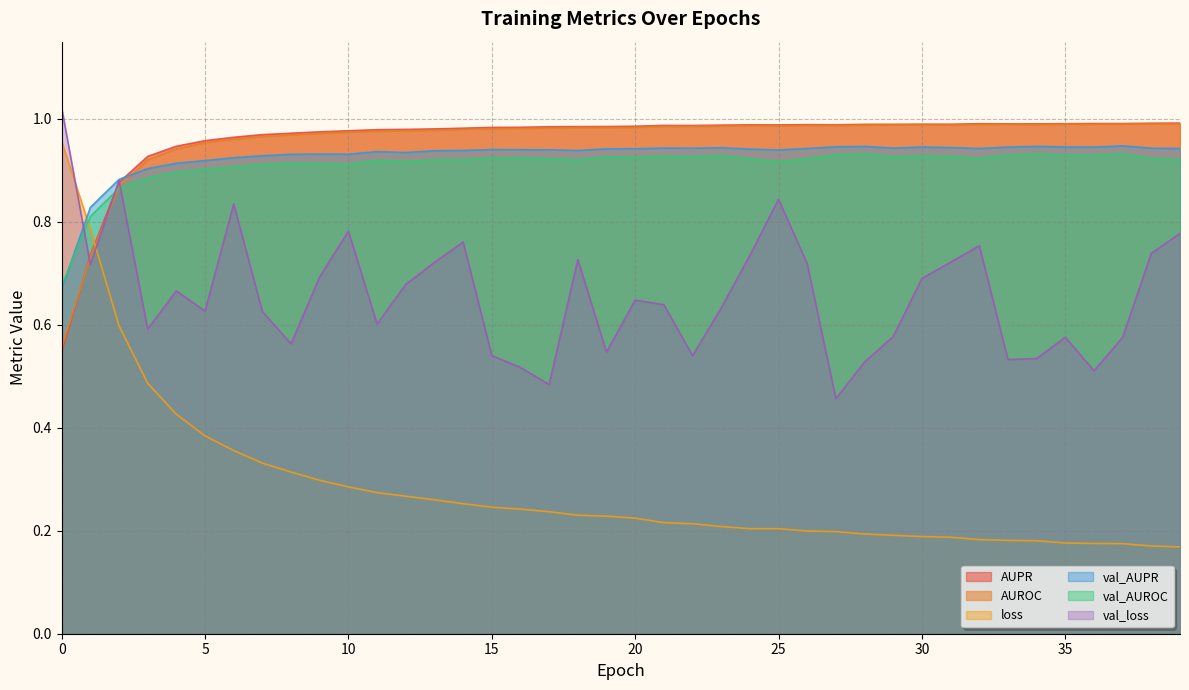

True or false: loss has more than 0 interior local peaks.

False